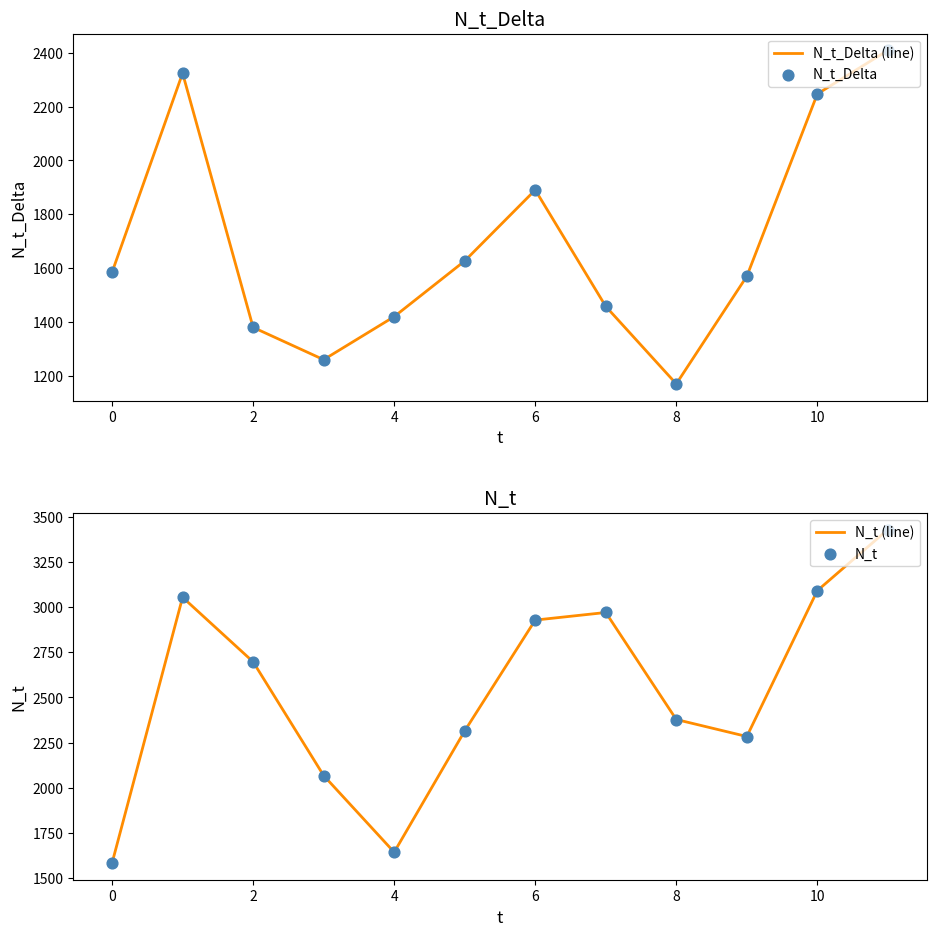

What is the highest value of the N_t_Delta (line) series?

2409